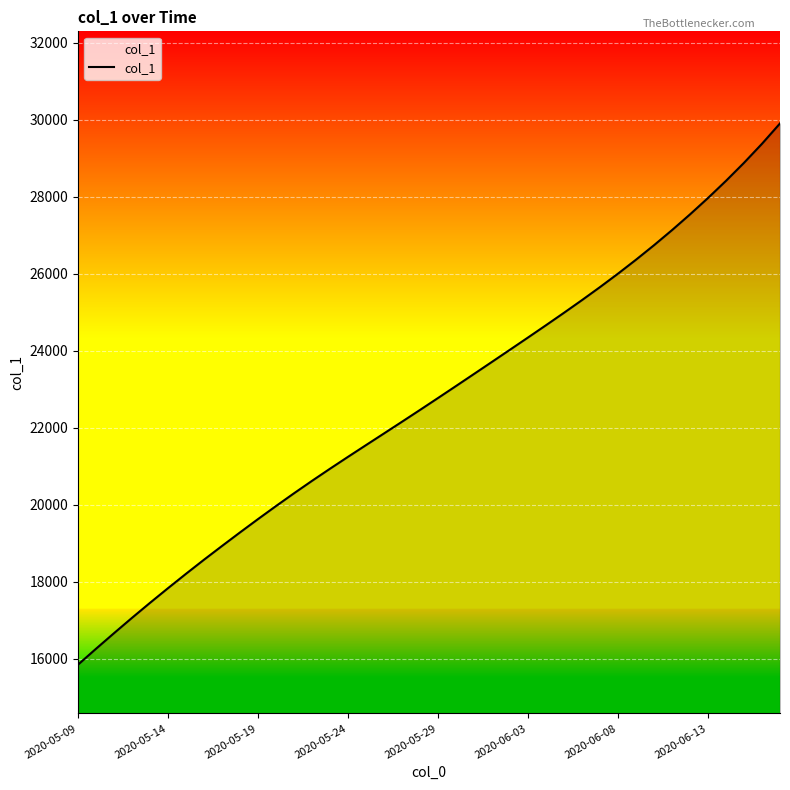

What is the minimum value shown in the chart?

15842.6